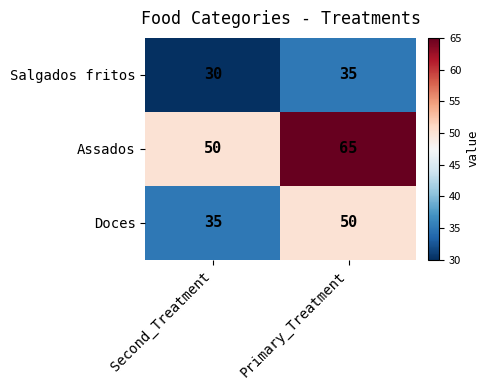

What is the smallest value displayed?

30